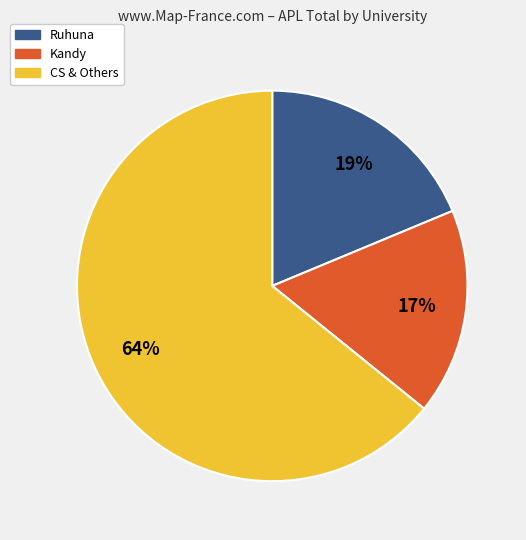

Is there any slice that represents more than half of the pie?

Yes